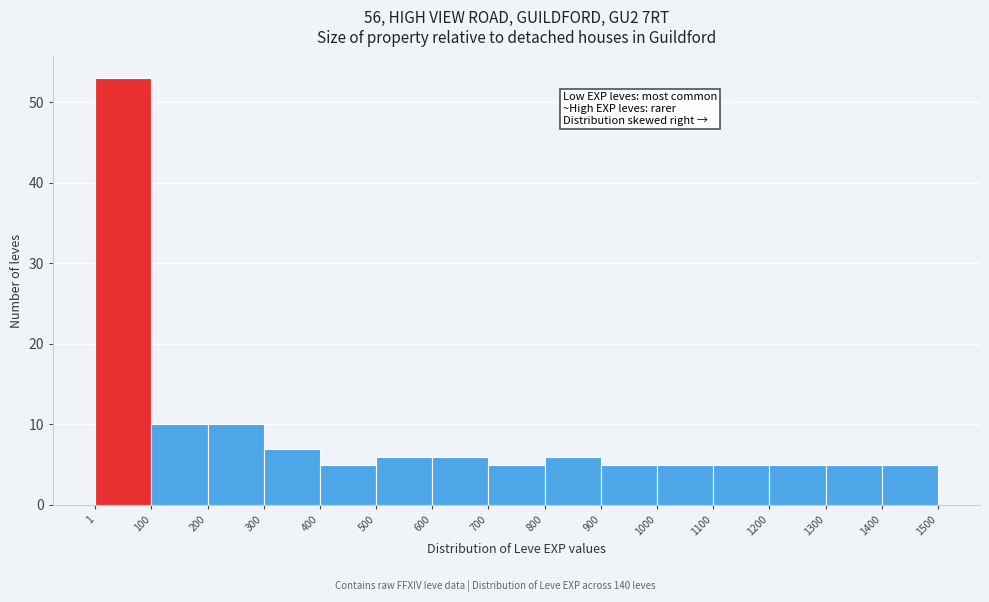

Which range on the x-axis has the tallest bar?

1 to 100